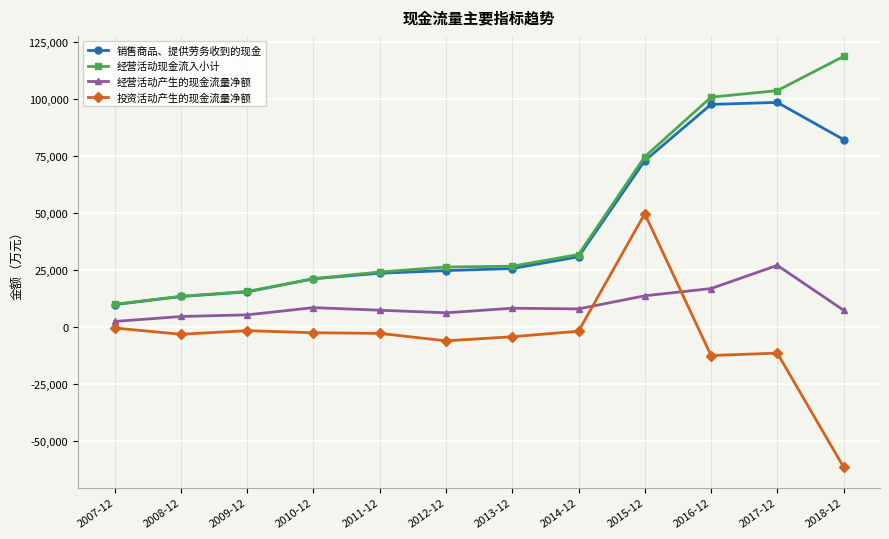

What is the minimum value shown in the chart?

-61330